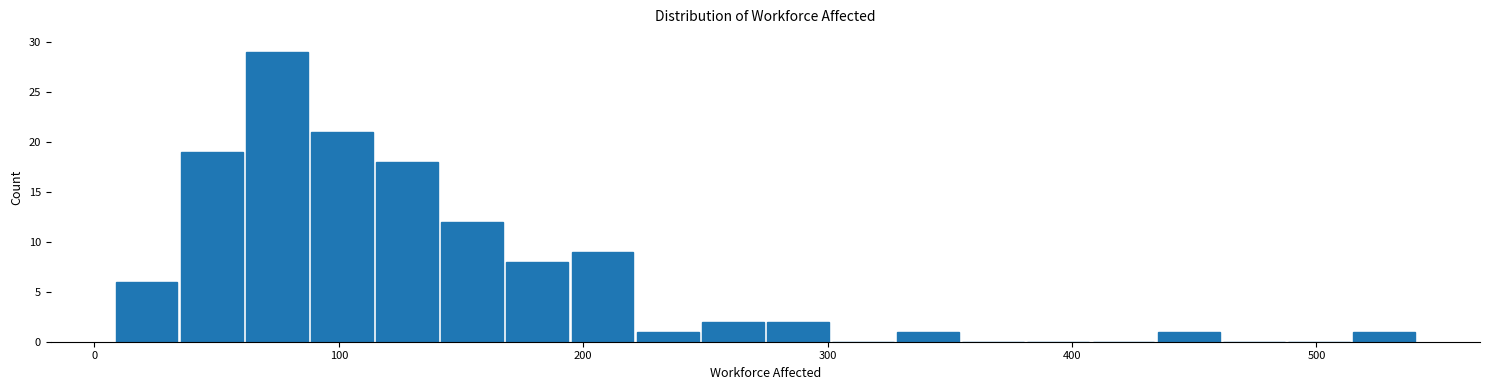

Around what value on the x-axis is the tallest bar? Give the approximate position of its centre, as read against the axis.

70